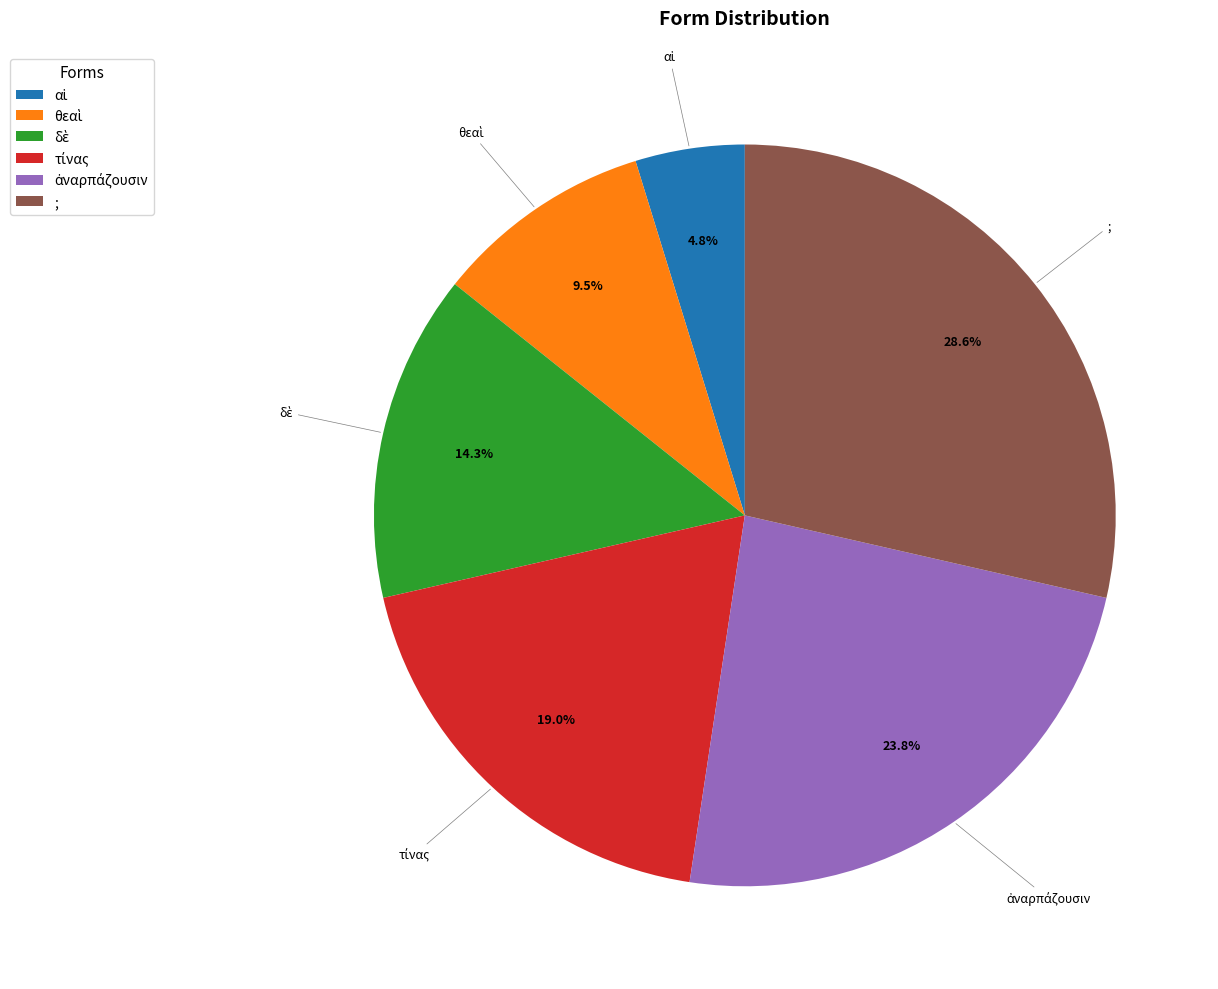

Does any single category account for the majority?

No